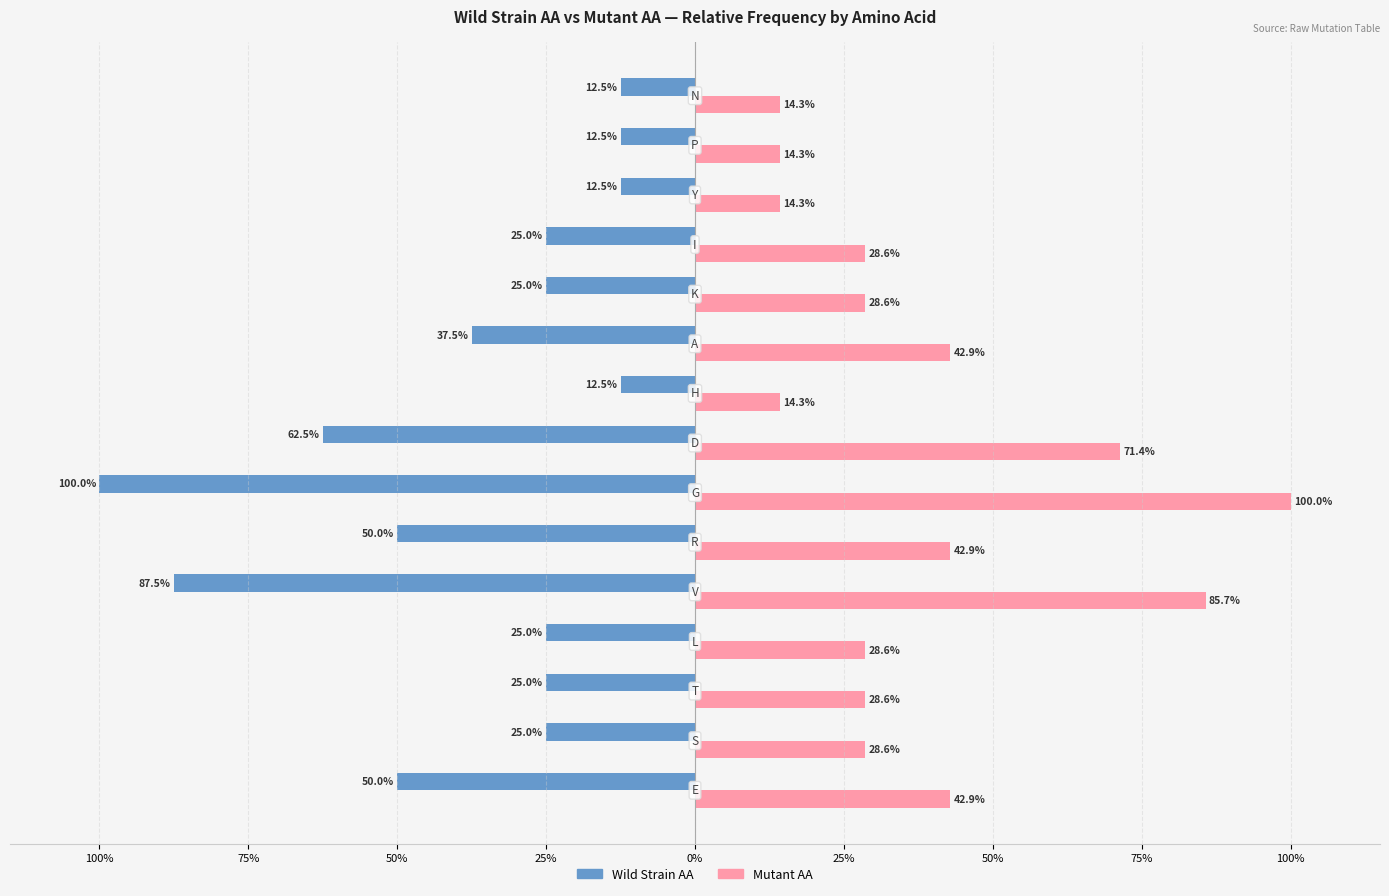

Reading left to right, transcribe all the data shown in this chart.

Wild Strain AA: -50.0	-25.0	-25.0	-25.0	-87.5	-50.0	-100.0	-62.5	-12.5	-37.5	-25.0	-25.0	-12.5	-12.5	-12.5
Mutant AA: 42.9	28.6	28.6	28.6	85.7	42.9	100.0	71.4	14.3	42.9	28.6	28.6	14.3	14.3	14.3